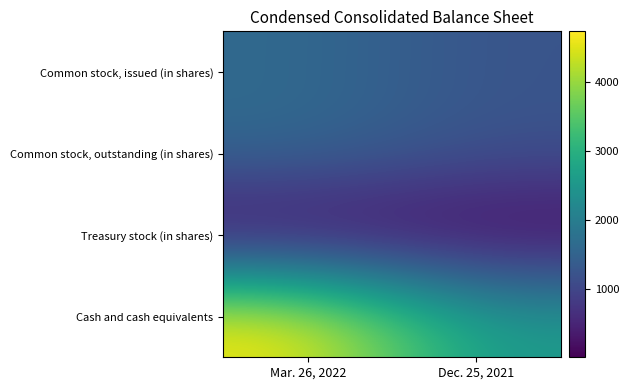

At which category is the sum across all series the highest?

Mar. 26, 2022